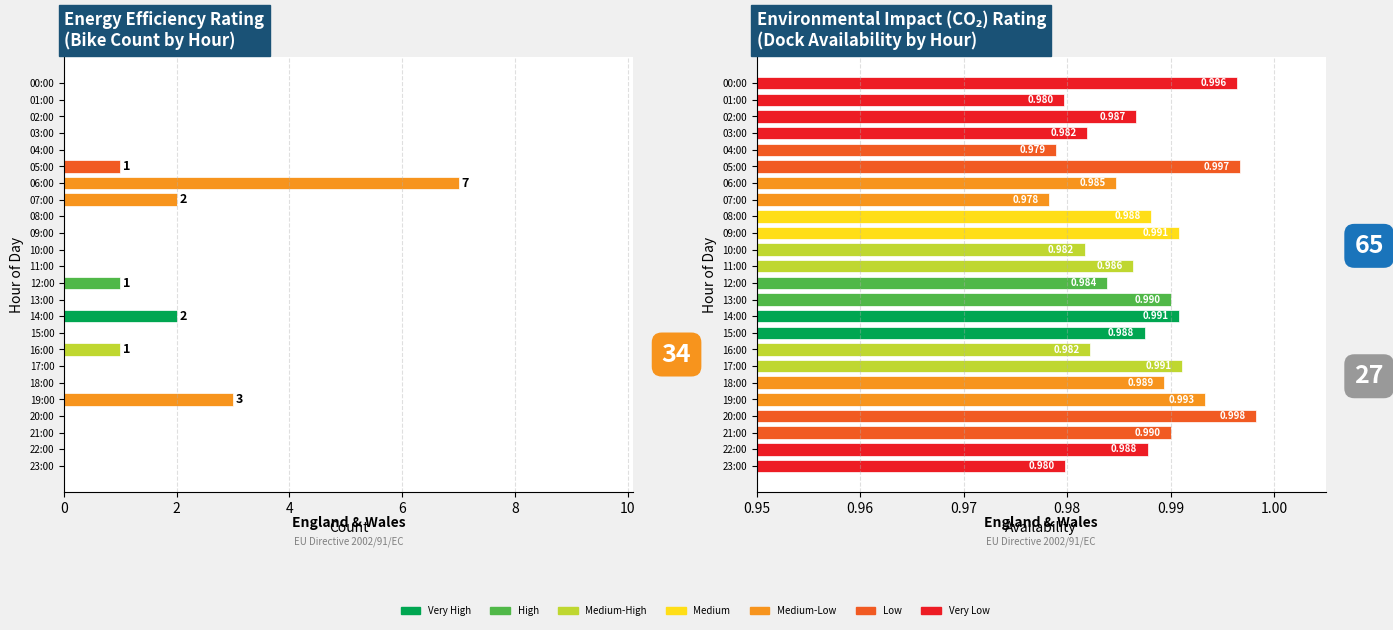

At how many categories does at least one series exceed 3?

1